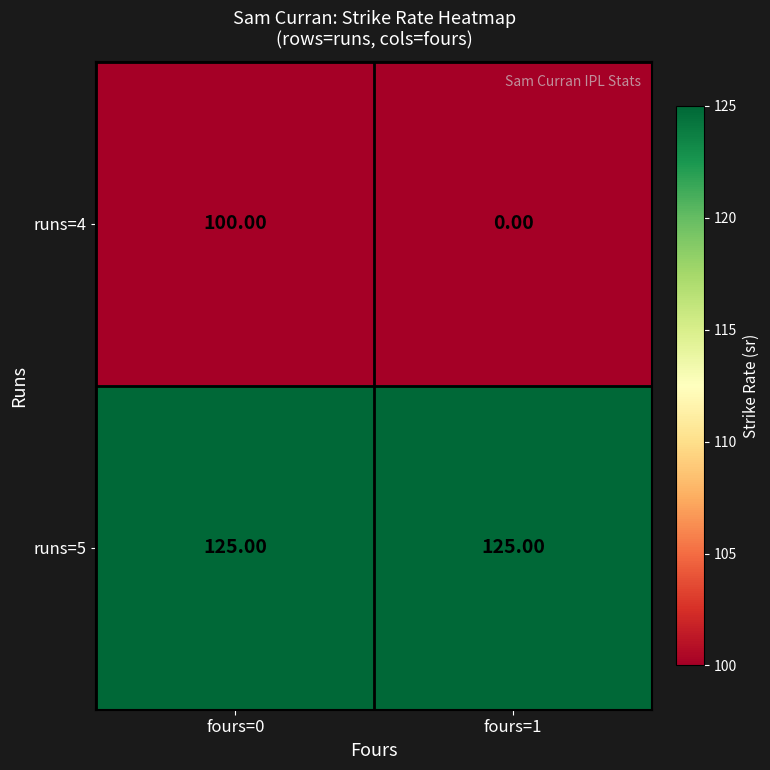

Rank the series by their average value, from lowest to highest.

runs=4, runs=5